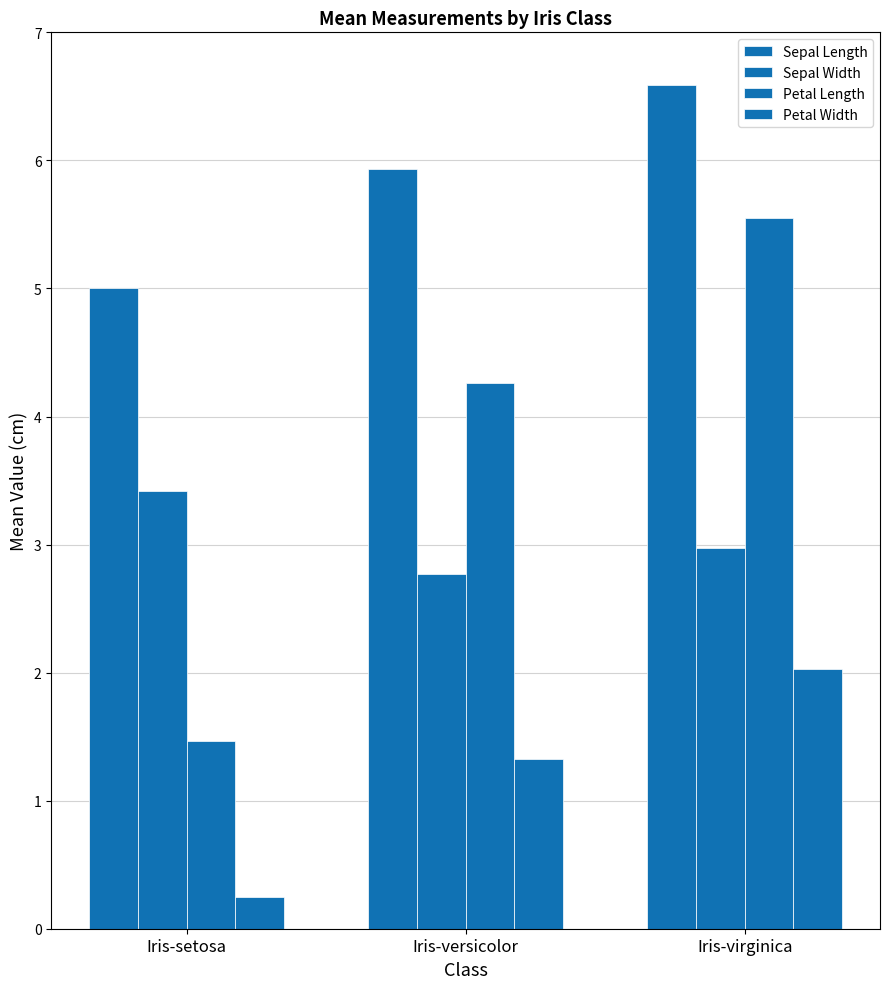

Does the chart contain any negative values?

No